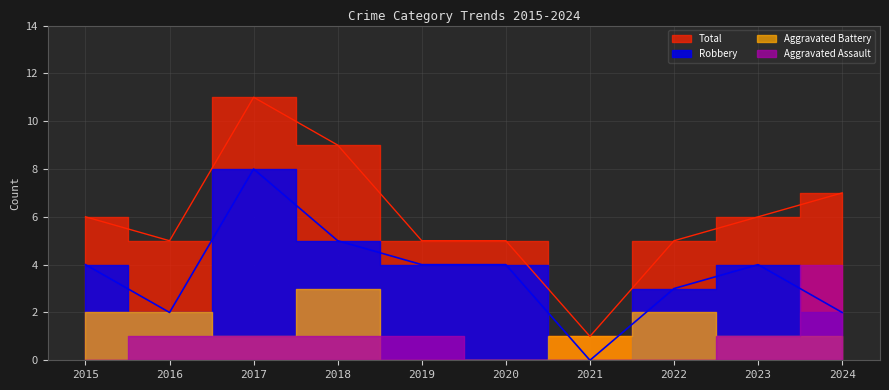

Where is the first local minimum for Total?

2016